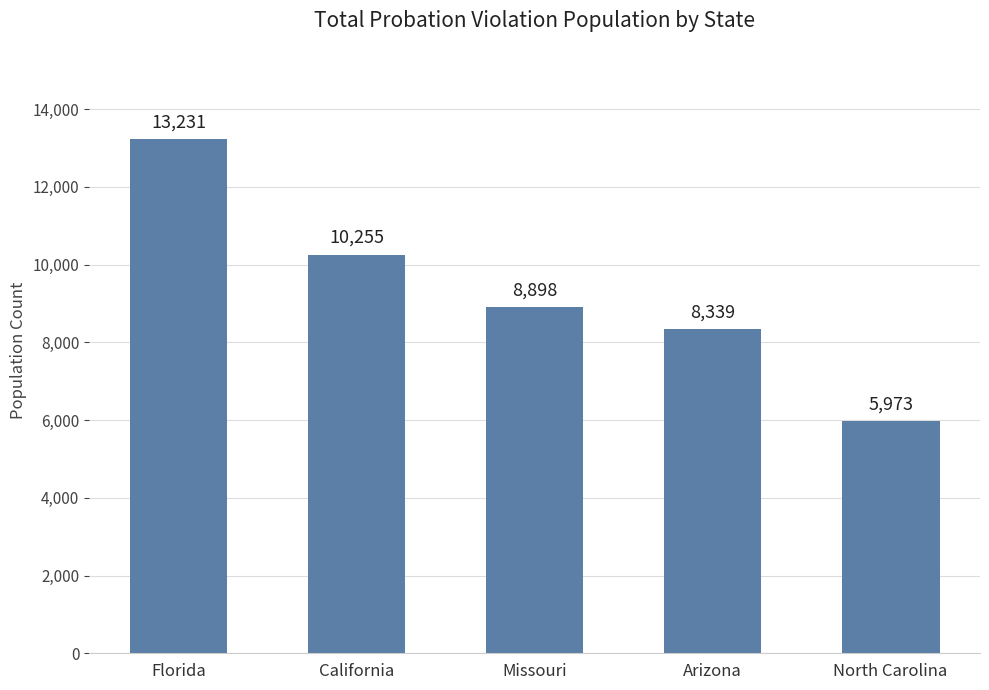

What is the change in value from California to Arizona?

-1916